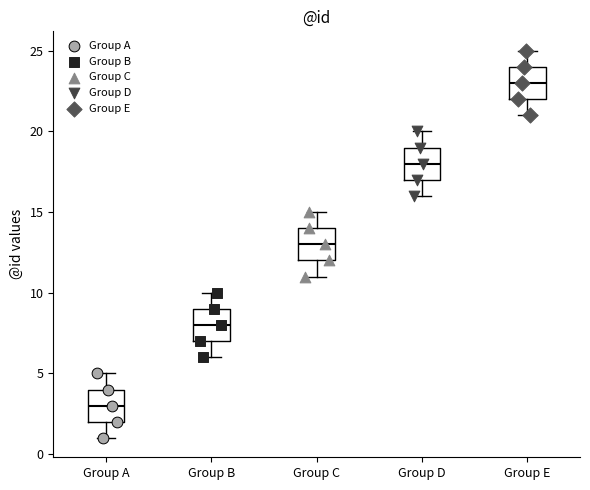

Where is the lower edge of the box for Group B on the y-axis? The values are not printed on the chart, so give them approximately, as read against the axis.

7